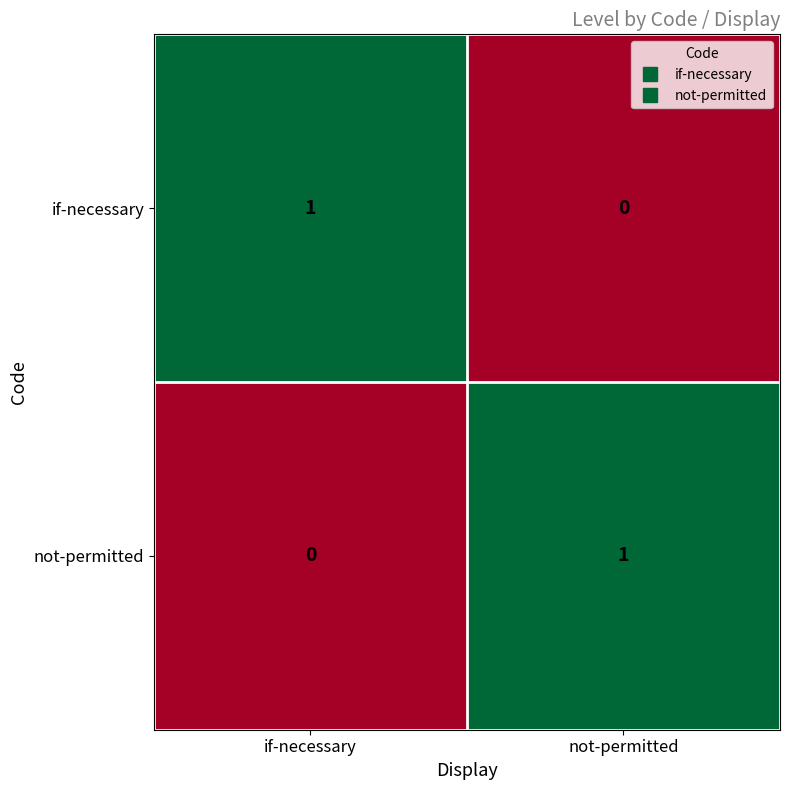

What is the spread (max minus min) of values at not-permitted?

1